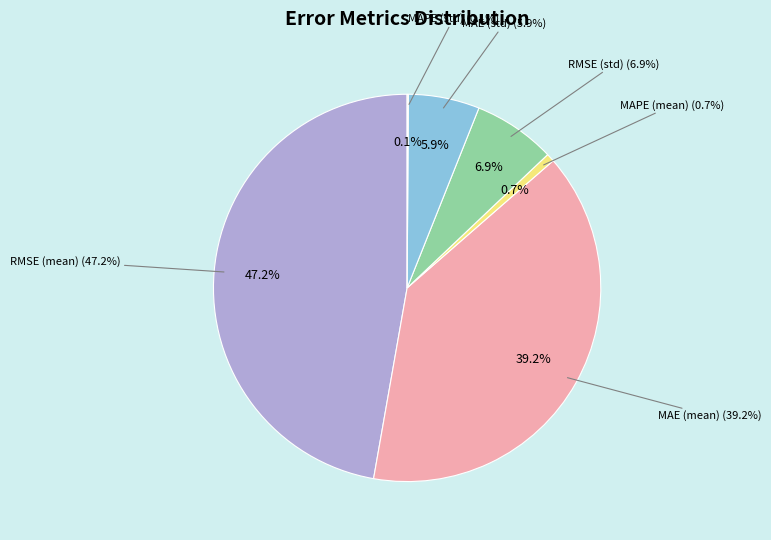

What portion of the pie excludes MAPE (std)?

99.9%